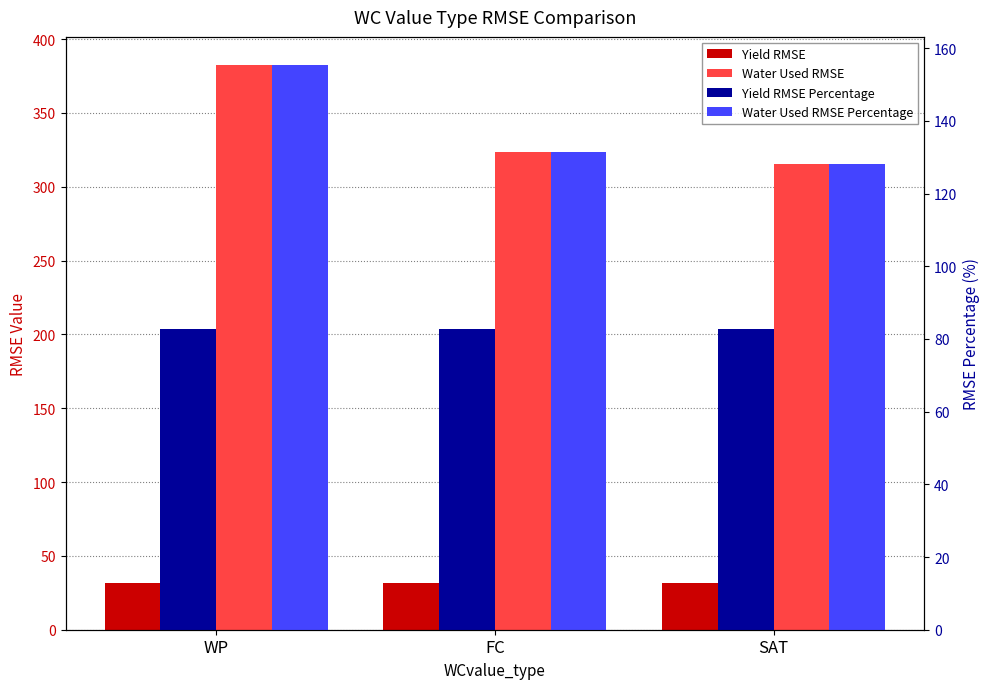

Rank the series by their average value, from lowest to highest.

Yield RMSE, Yield RMSE Percentage, Water Used RMSE Percentage, Water Used RMSE